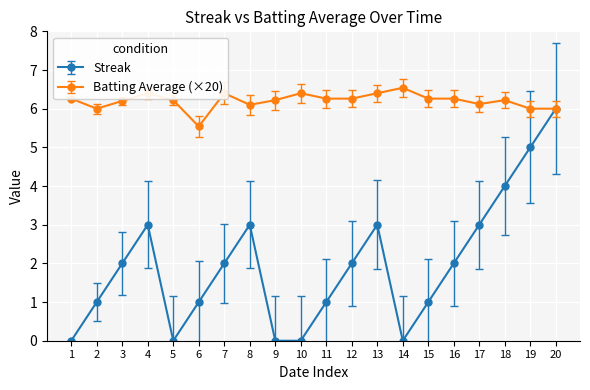

How many lines are shown in the chart?

2